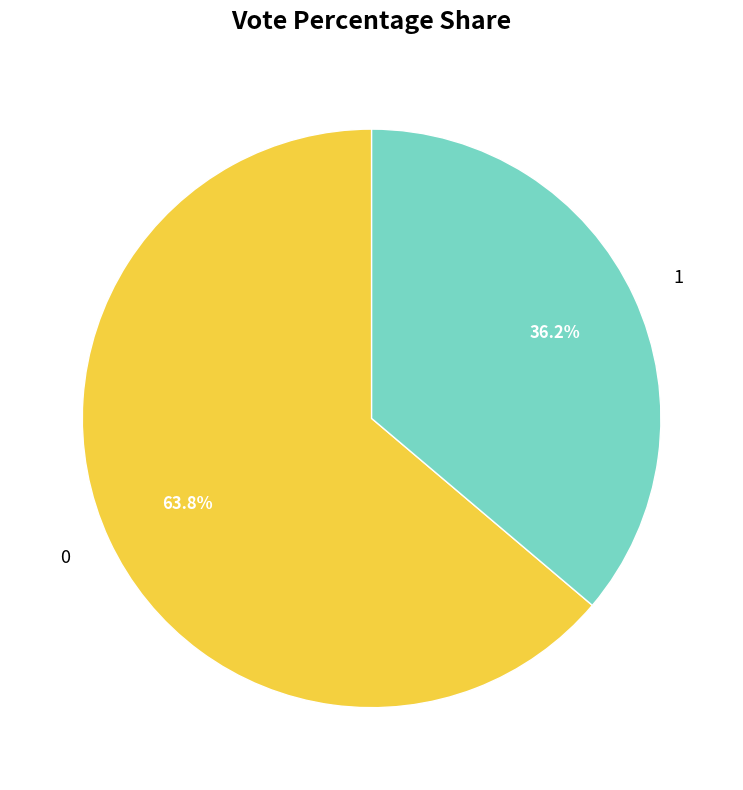

What is the ratio of the value at 0 to the value at 1?

1.8